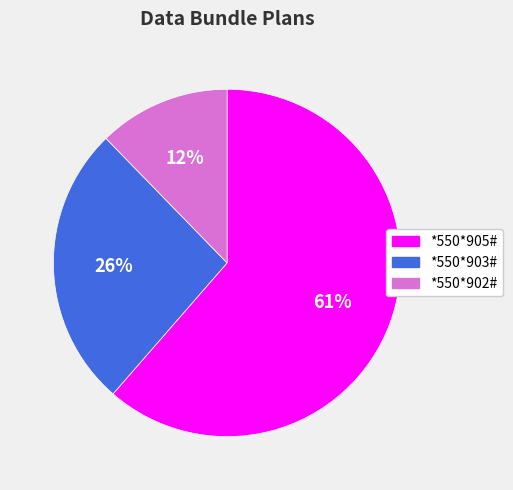

Which slice is the largest?

*550*905#